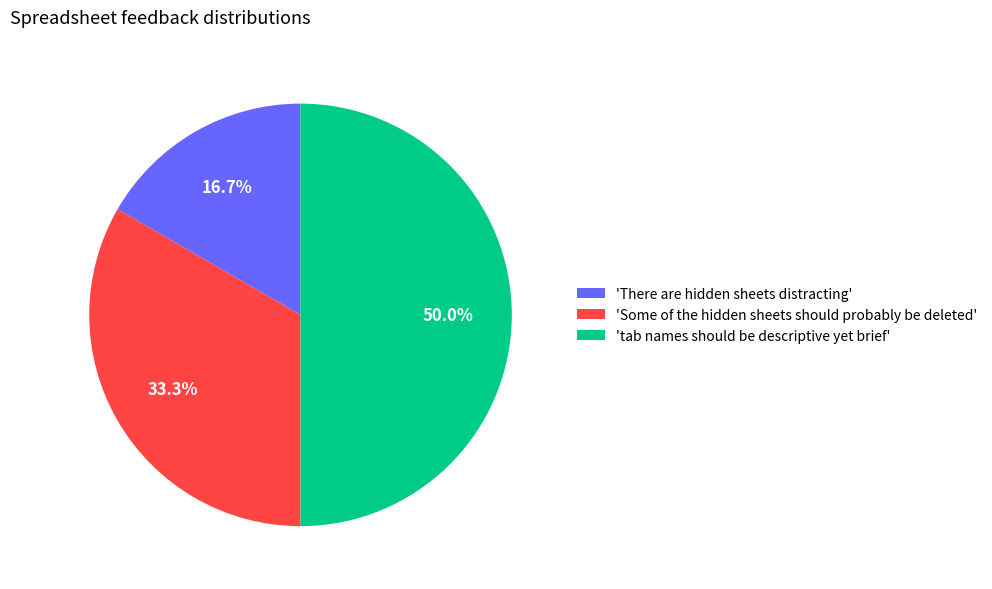

What is the largest slice in the pie chart?

'tab names should be descriptive yet brief'